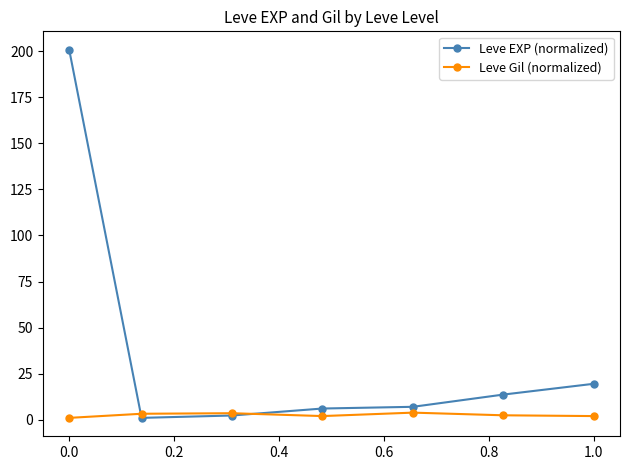

What is the value of the Leve EXP (normalized) point at the 3rd from the left?

2.3